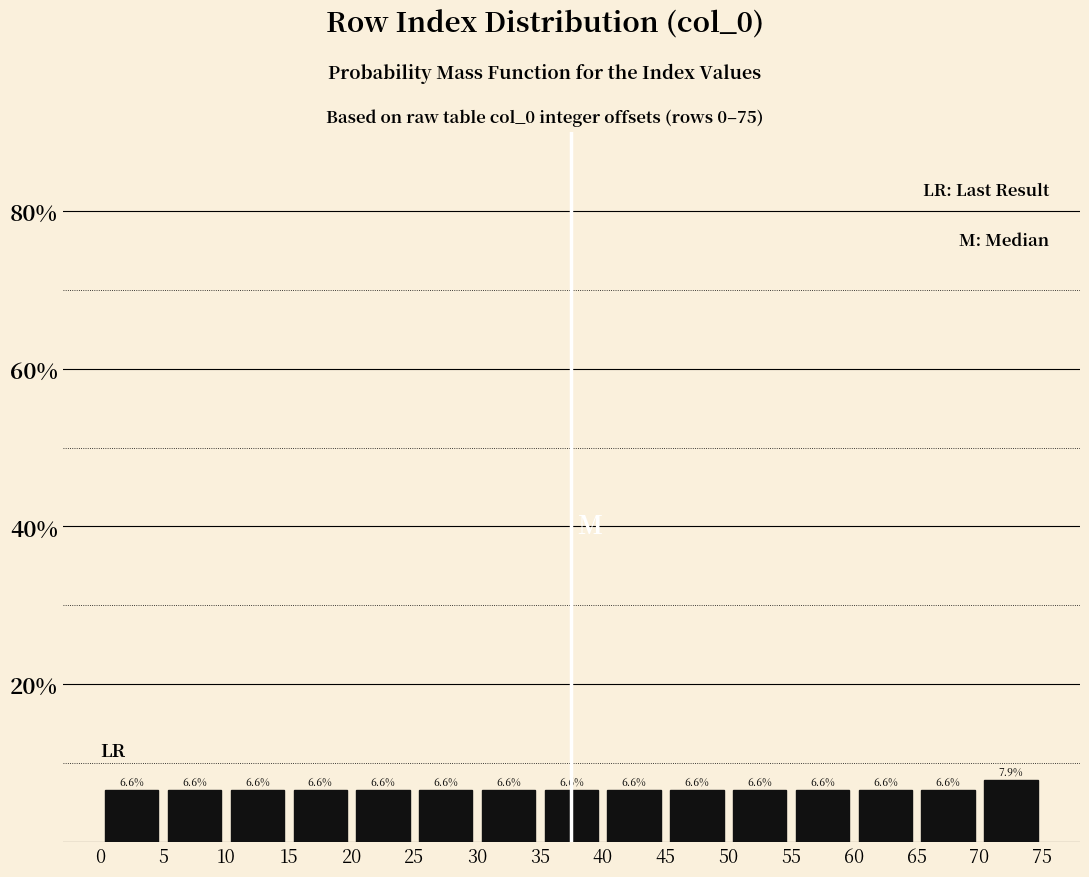

Reading left to right, list every bar in this chart as the range it spans on the x-axis followed by its height.

0 to 5: 6.6
5 to 10: 6.6
10 to 15: 6.6
15 to 20: 6.6
20 to 25: 6.6
25 to 30: 6.6
30 to 35: 6.6
35 to 40: 6.6
40 to 45: 6.6
45 to 50: 6.6
50 to 55: 6.6
55 to 60: 6.6
60 to 65: 6.6
65 to 70: 6.6
70 to 75: 7.9